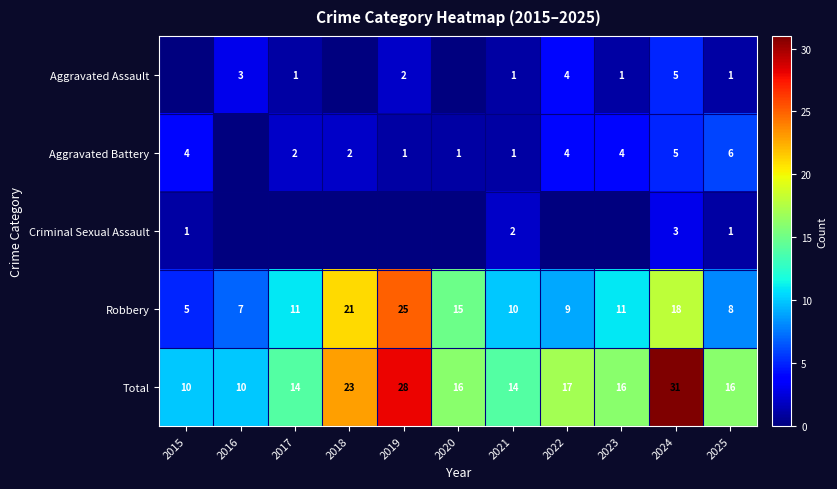

The Aggravated Battery series shows 0 at 2021. True or false?

False